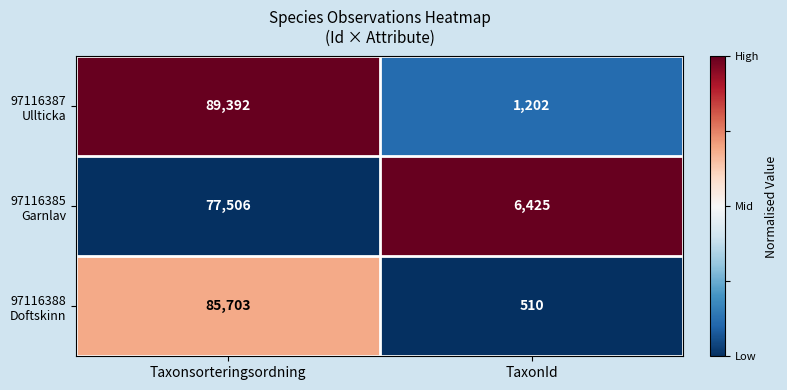

What is the smallest value displayed?

510